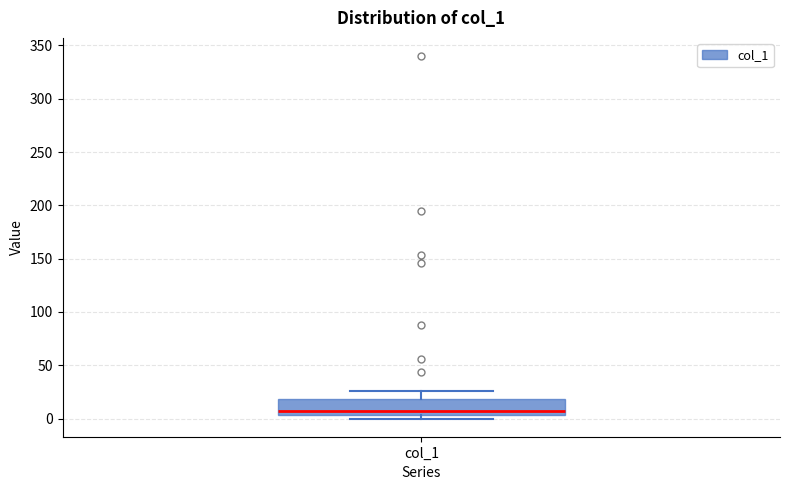

Transcribe this box plot: give where the median line is, the range the box spans, and where the two whiskers end, as read against the y-axis. The values are not printed on the chart, so give them approximately, as read against the axis.

median 5 (just above the box's lower edge), box 5 to 20, whiskers 0 to 25